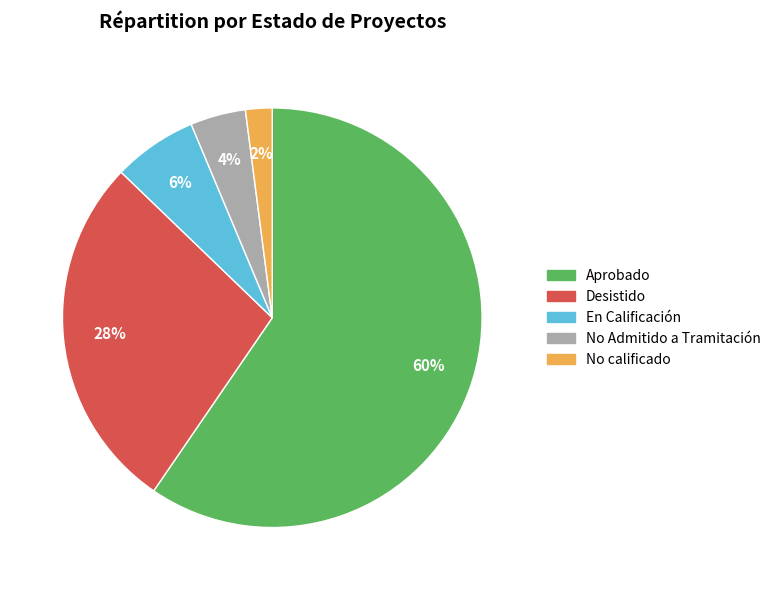

Is there any slice that represents more than half of the pie?

Yes